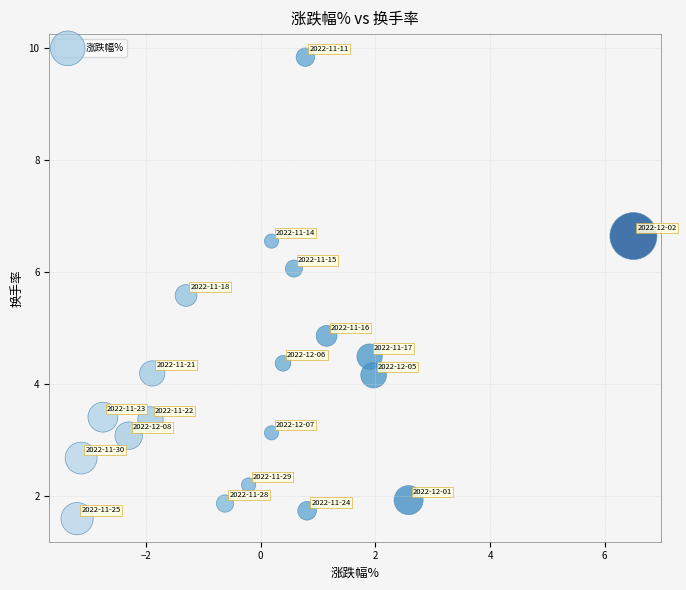

What Y value in the scatter plot is closest to 5?

4.9